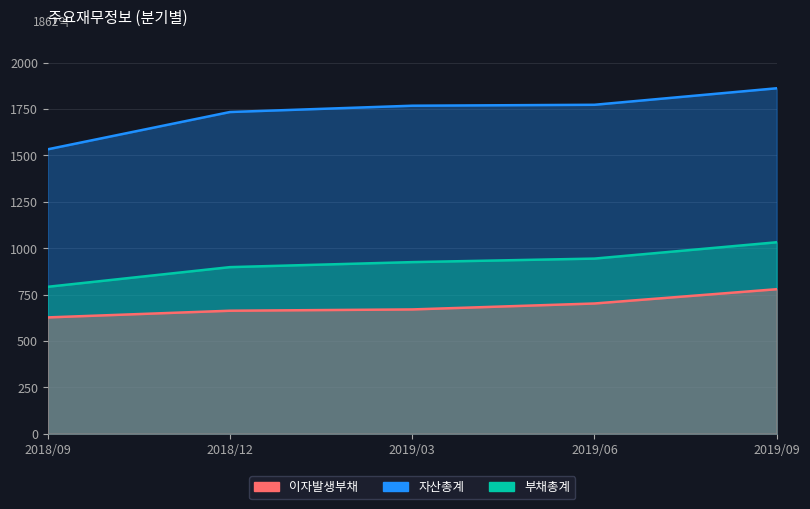

Reading left to right, list all the values displayed in this chart.

자산총계: 1533	1734	1768	1773	1862
부채총계: 792	898	925	944	1032
이자발생부채: 627	663	670	702	779